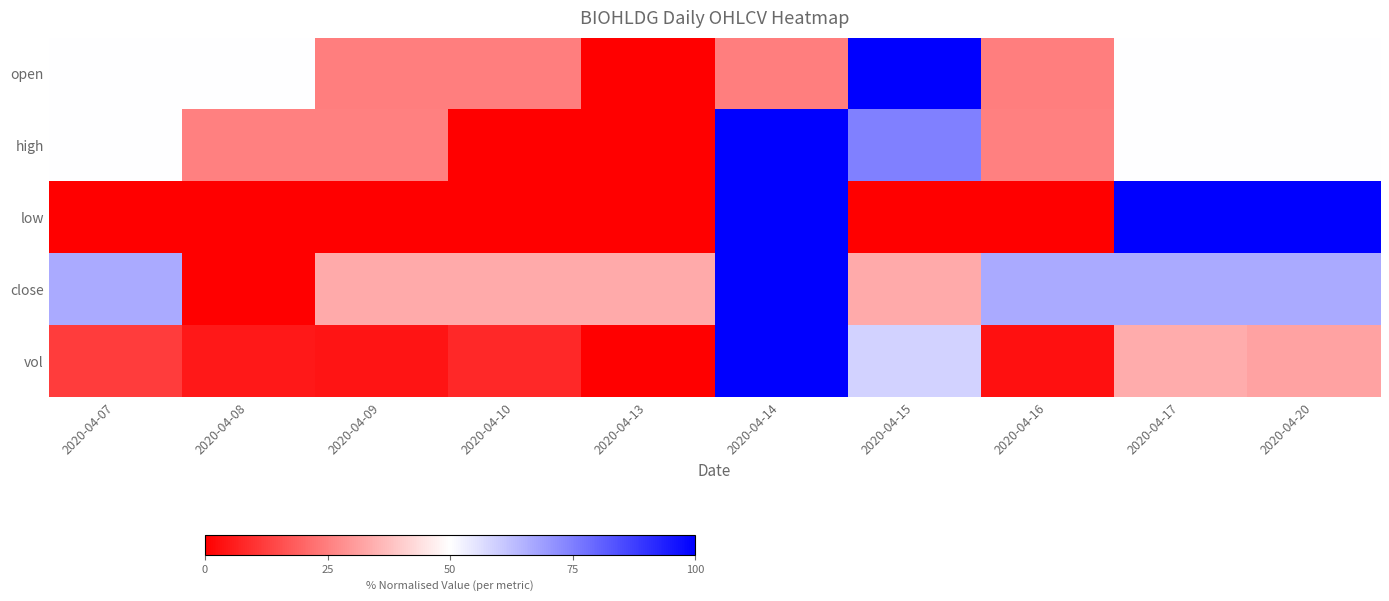

What is the spread (max minus min) of values at 2020-04-17?

0.7